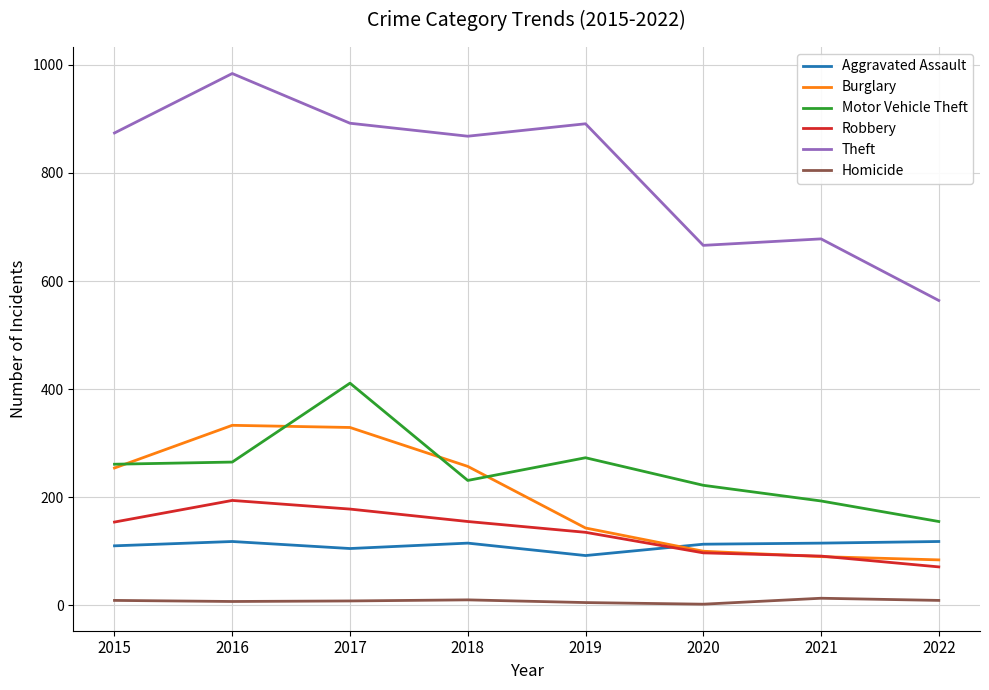

True or false: Burglary has a value of 143 at 2019.

True